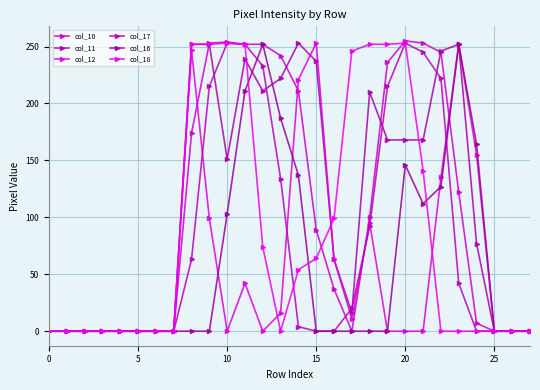

How many lines are shown in the chart?

6